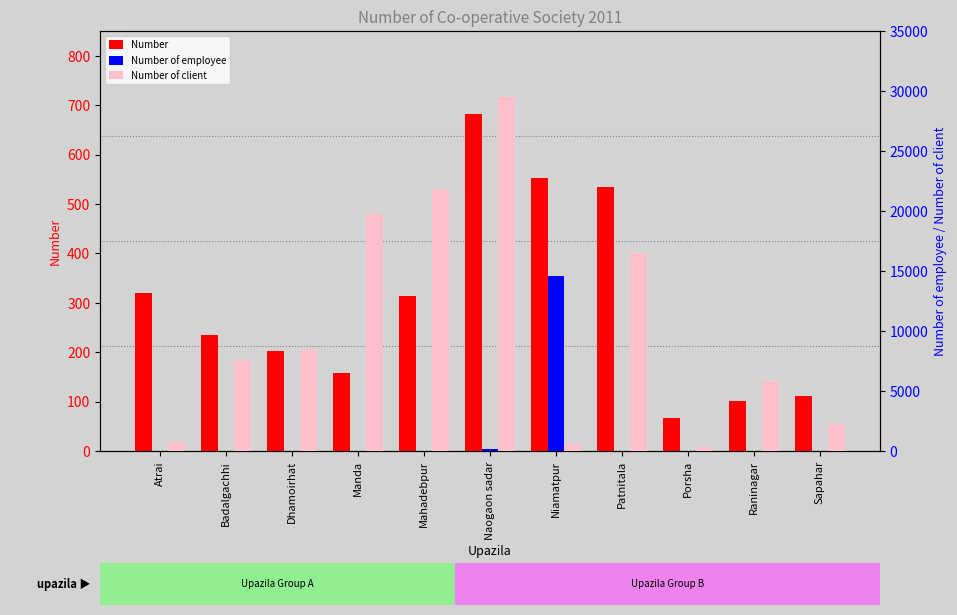

What is the maximum value shown in the chart?

29512